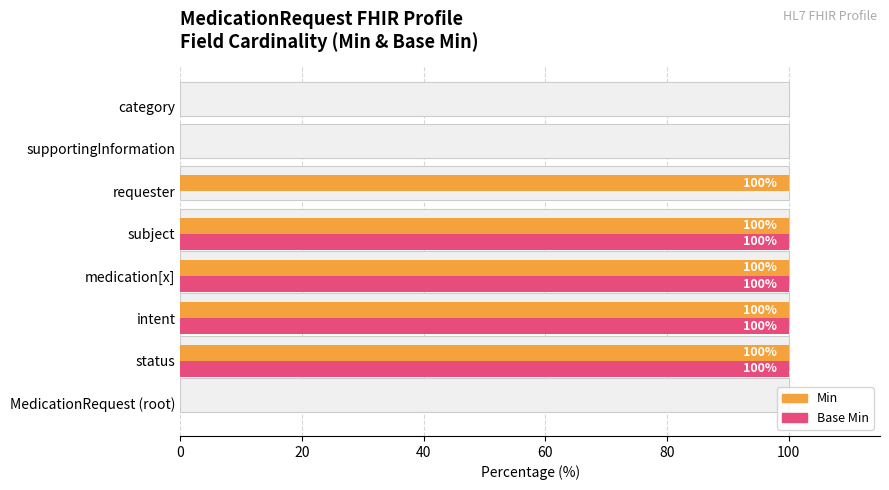

True or false: Base Min has a value of 0 at MedicationRequest (root).

True